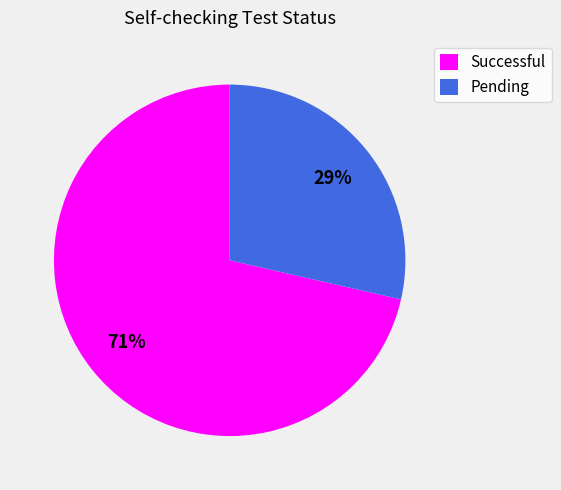

Which slice represents more than half of the pie?

Successful